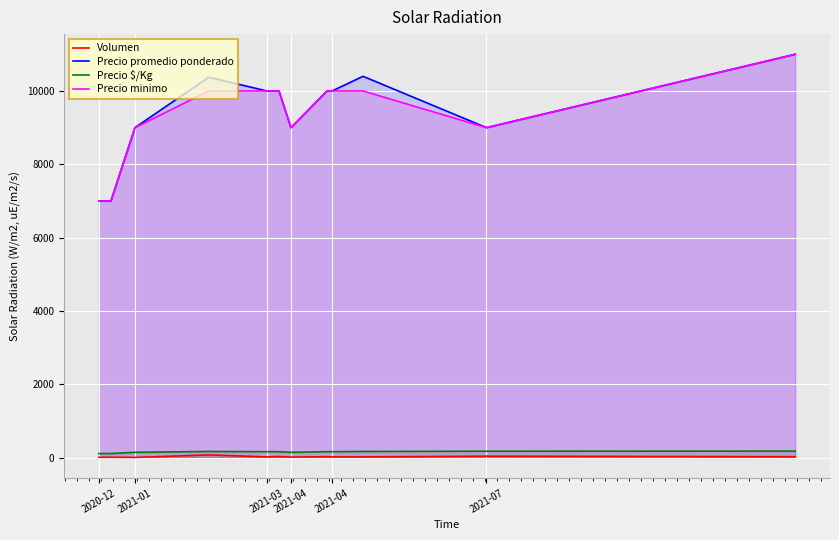

How many data points in Precio minimo are above 10000?

1